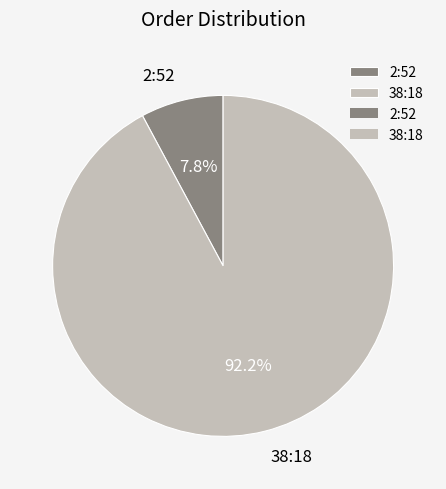

What is the majority slice?

38:18